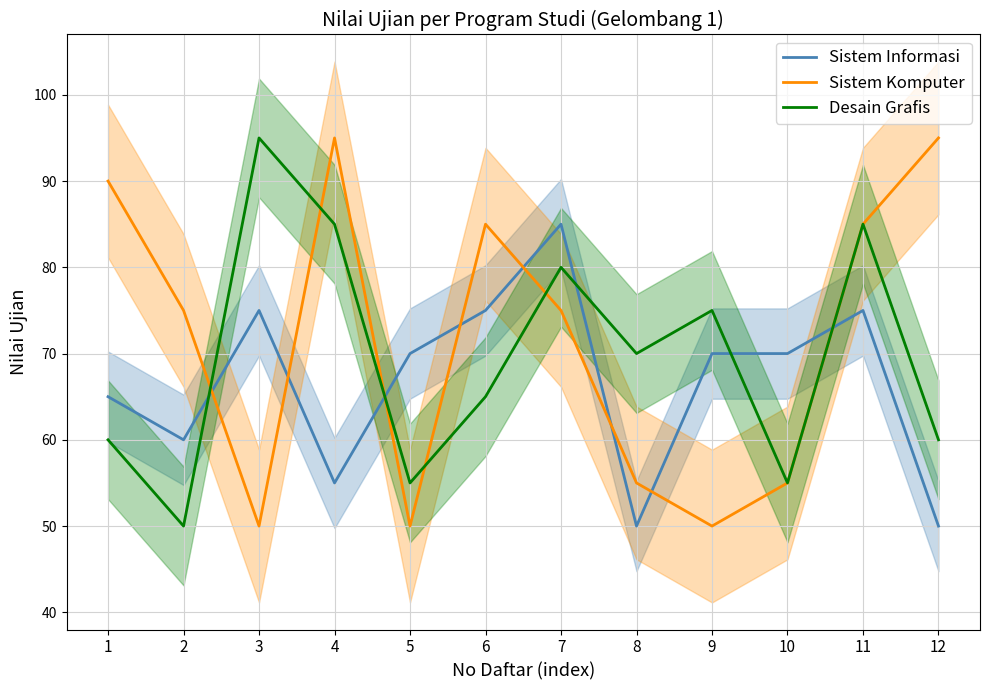

Reading right to left, transcribe all the data shown in this chart.

Sistem Informasi: 12=50	11=75	10=70	9=70	8=50	7=85	6=75	5=70	4=55	3=75	2=60	1=65
Sistem Komputer: 12=95	11=85	10=55	9=50	8=55	7=75	6=85	5=50	4=95	3=50	2=75	1=90
Desain Grafis: 12=60	11=85	10=55	9=75	8=70	7=80	6=65	5=55	4=85	3=95	2=50	1=60